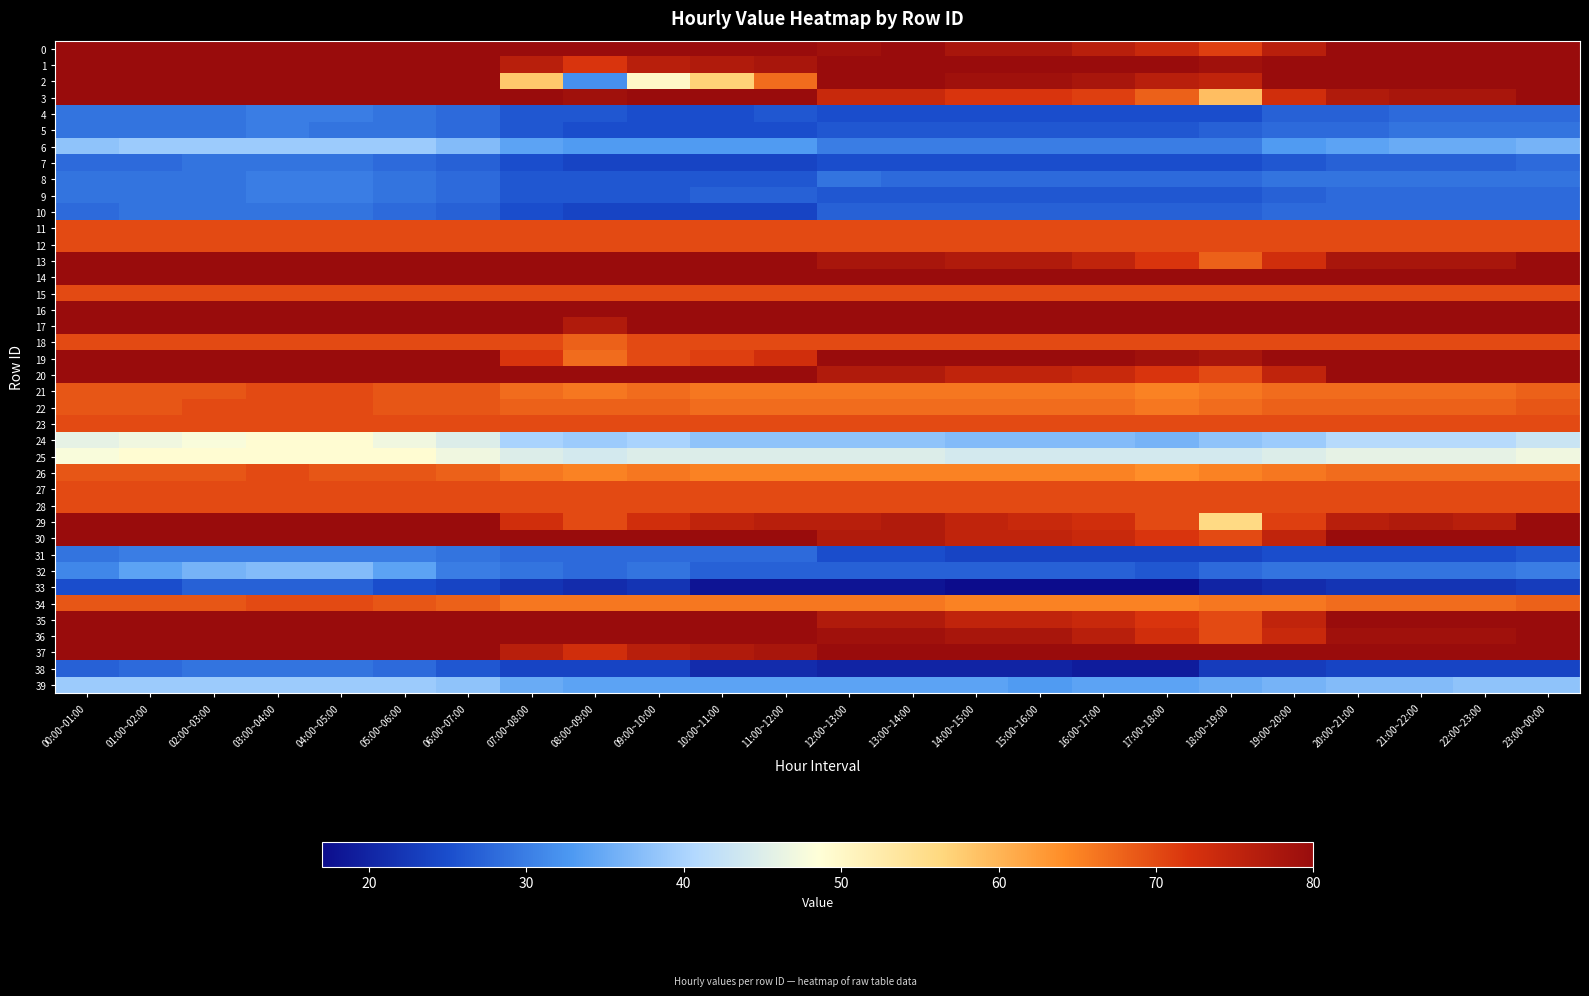

At how many categories does at least one series exceed 68?

24